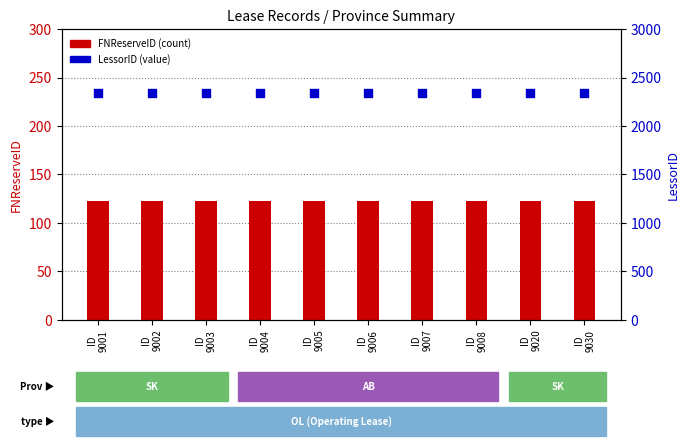

What is the total value across all series at ID
9005?

2468